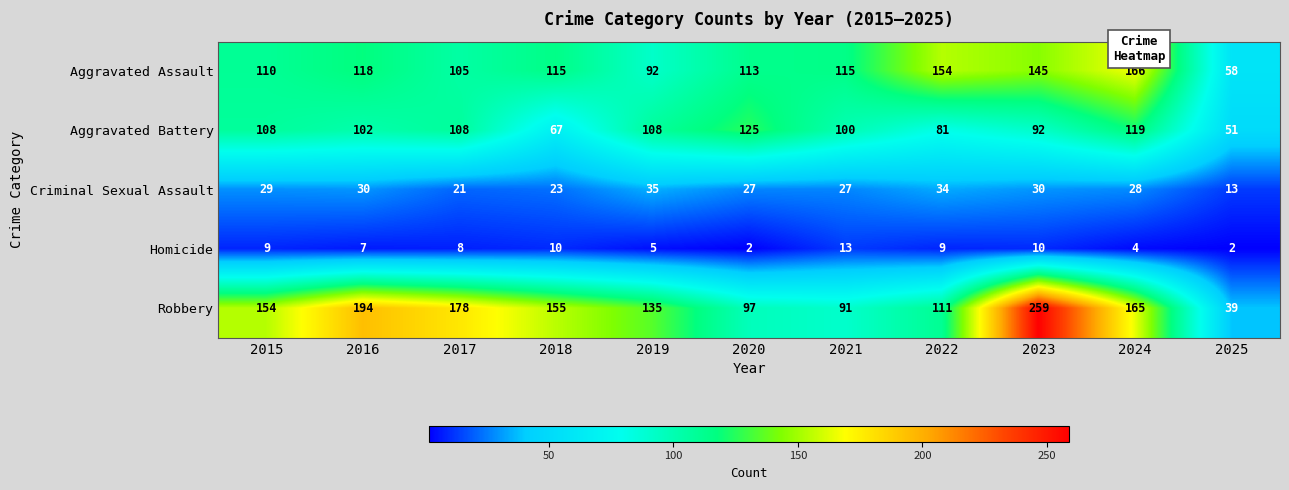

The value of Homicide at 2015 is 9. True or false?

True